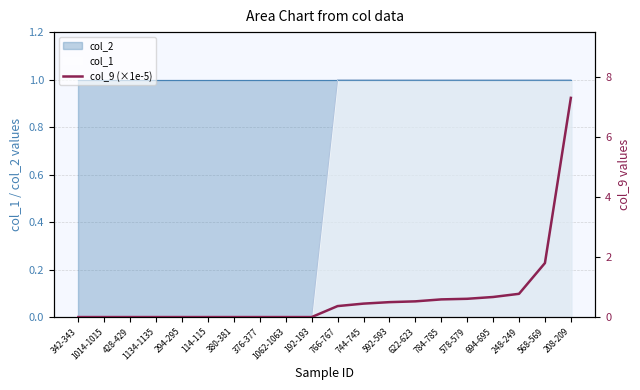

True or false: the data shows 0.0 at 114-115.

True